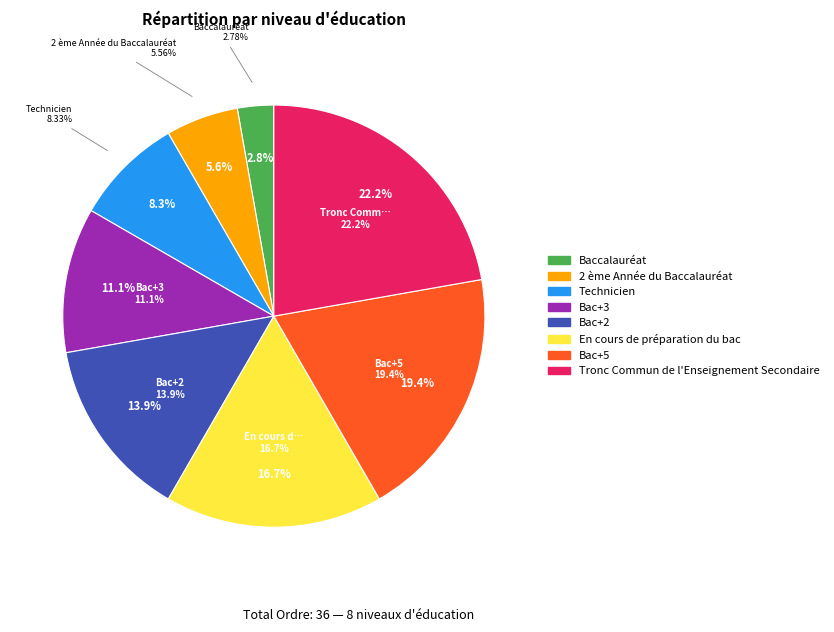

What is the smallest slice in the pie chart?

Baccalauréat